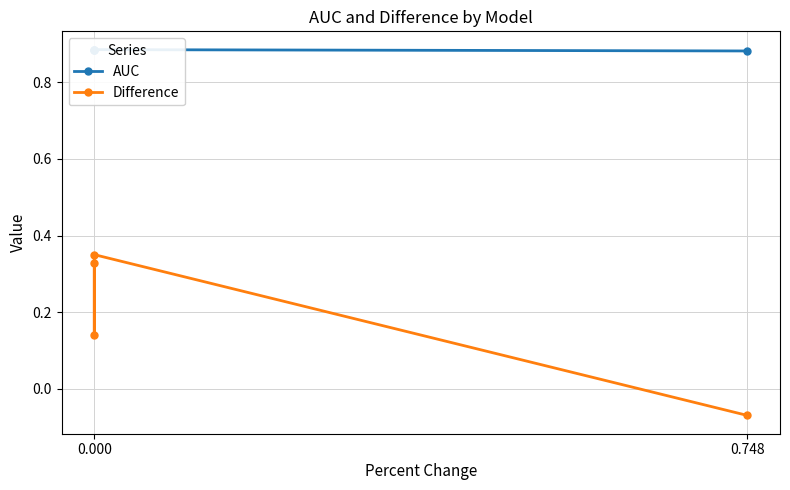

Which series has the widest spread of values?

Difference